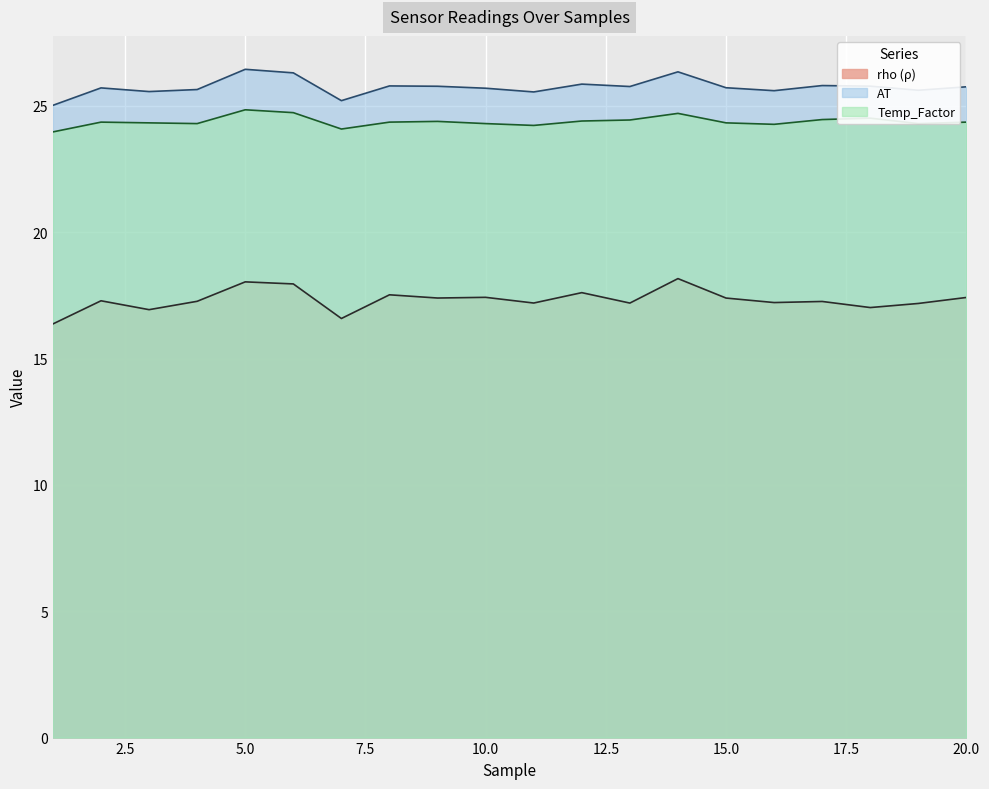

Where is the first local minimum?

3